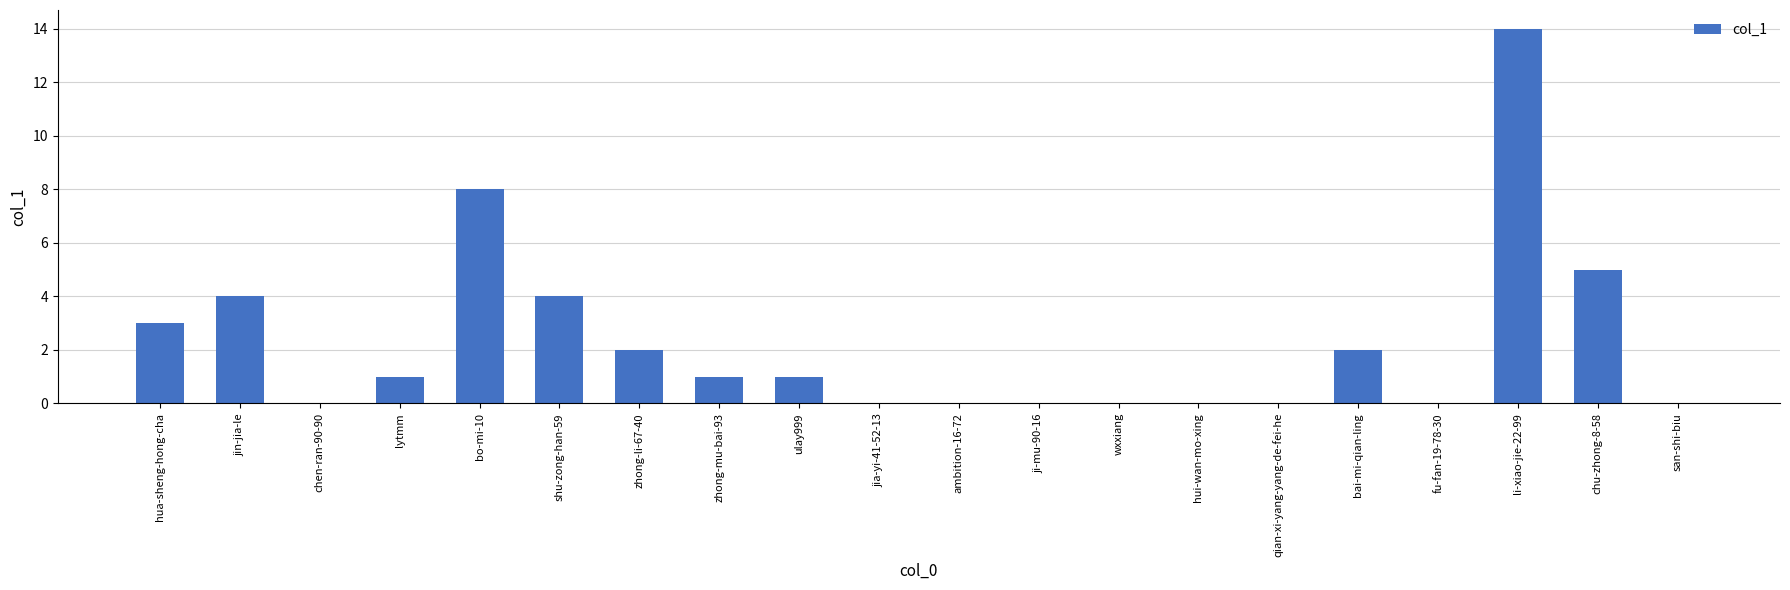

Where is the data nearest to the value 7?

bo-mi-10